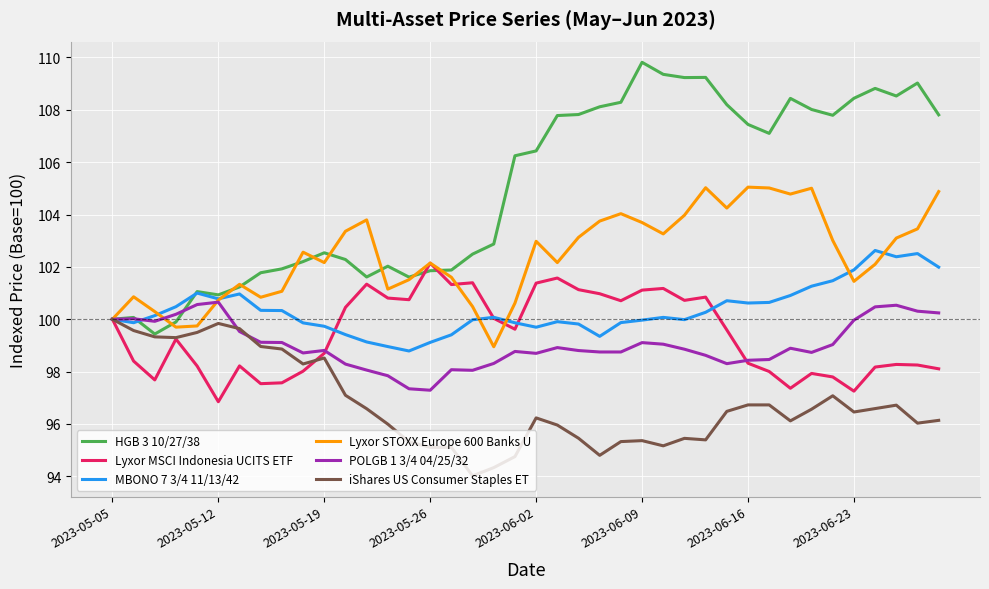

What is the average value of the MBONO 7 3/4 11/13/42 series?

100.4